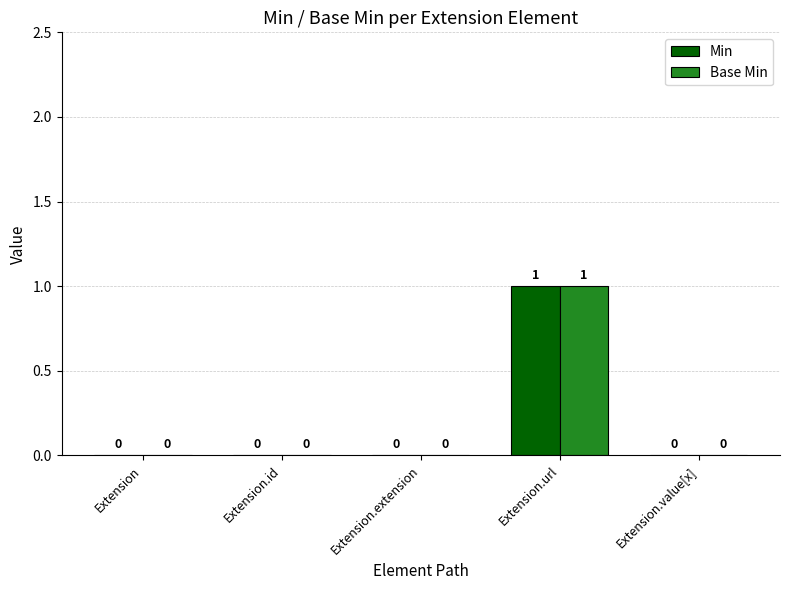

The Min series shows -1 at Extension.value[x]. True or false?

False